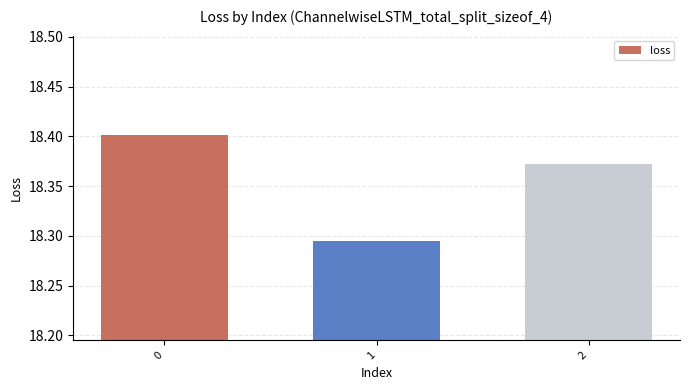

Does the chart contain stacked bars?

No